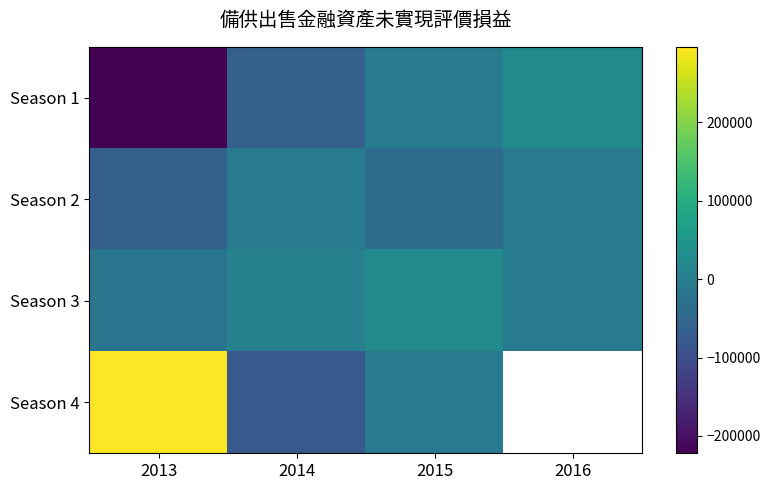

Is the value of Season 1 at 2014 greater than the value of Season 4 at 2016?

No